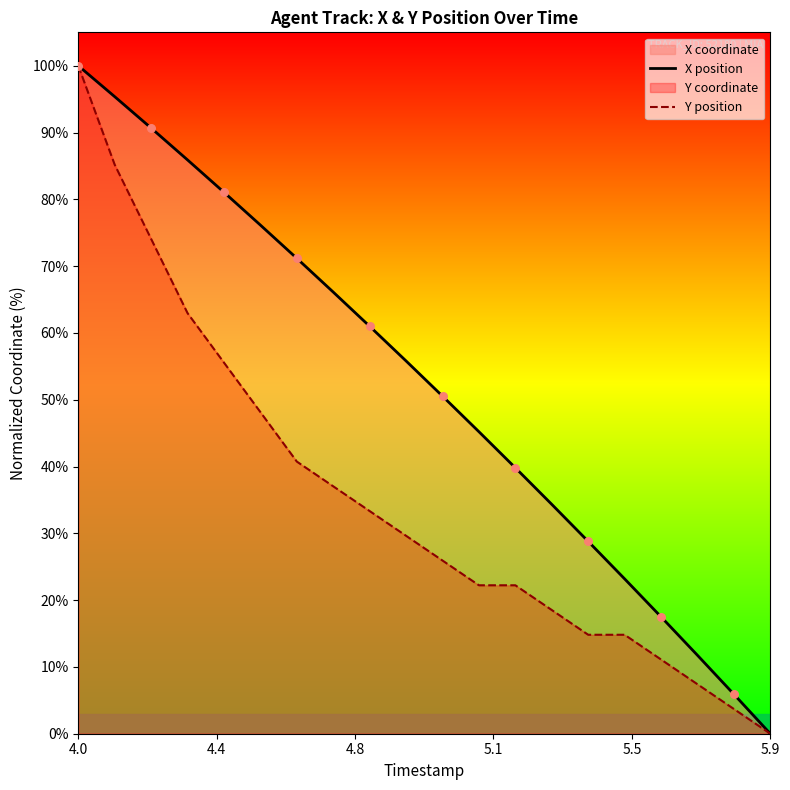

Which series has the largest Y range (max minus min)?

X position